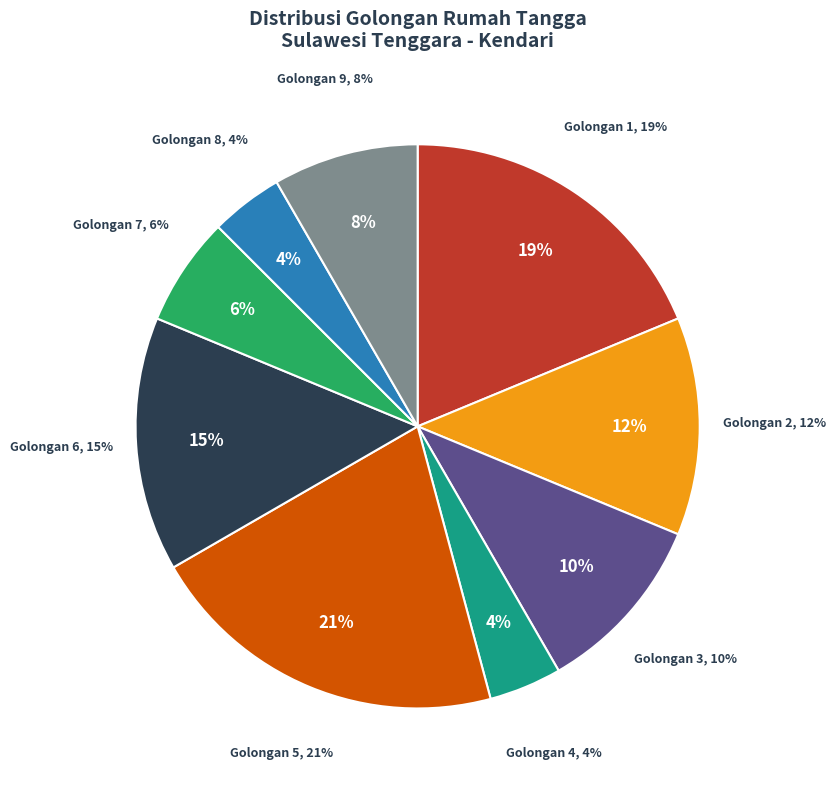

Rank the categories by value from lowest to highest.

4, 8, 7, 9, 3, 2, 6, 1, 5